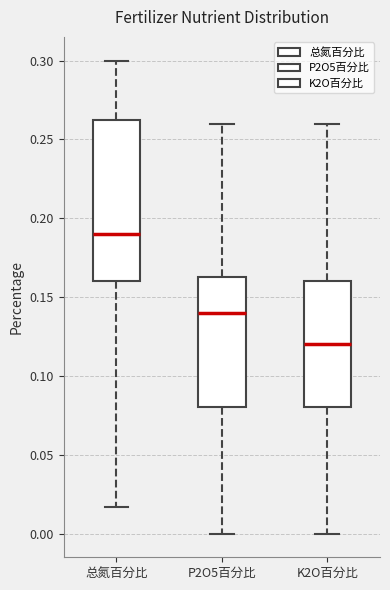

Which box's median line is the lowest?

K2O百分比